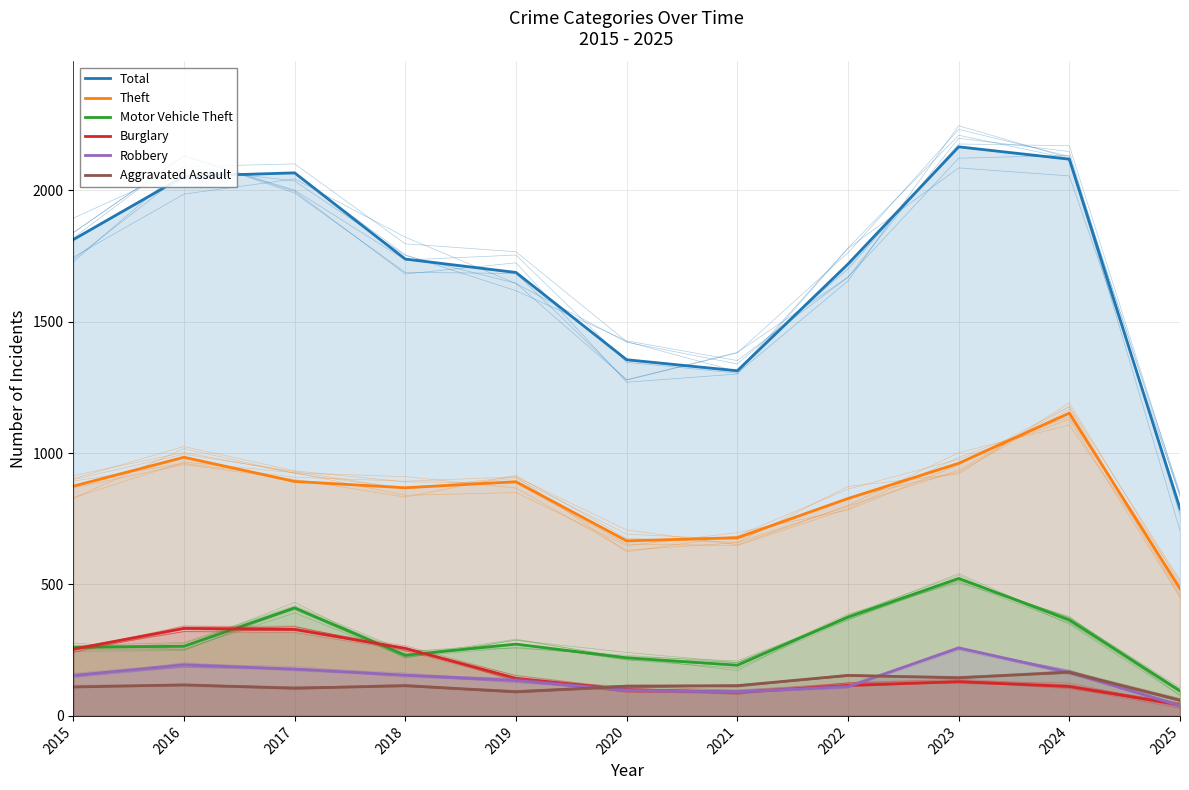

Rank the series by their maximum value, from highest to lowest.

Total, Theft, Motor Vehicle Theft, Burglary, Robbery, Aggravated Assault